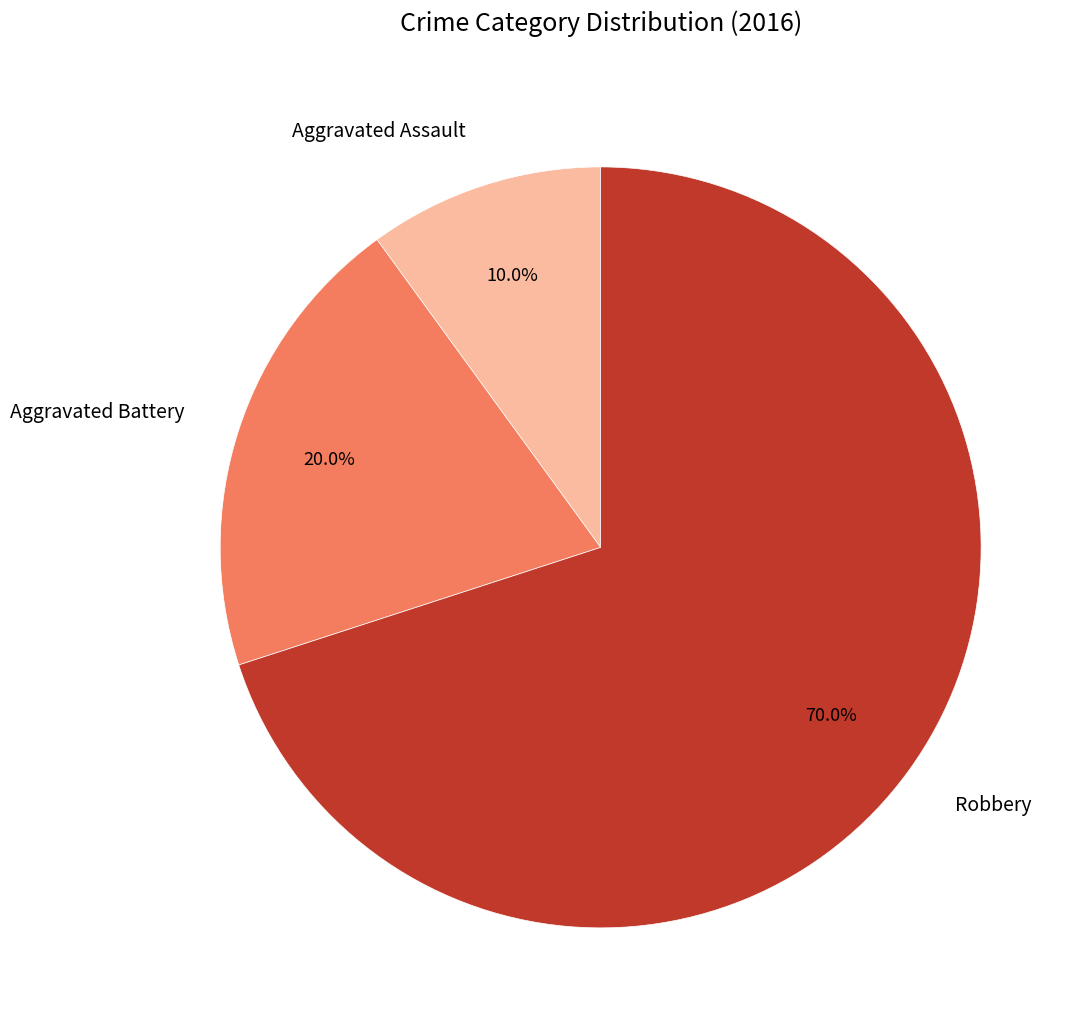

Which has a higher value, Aggravated Battery or Robbery?

Robbery